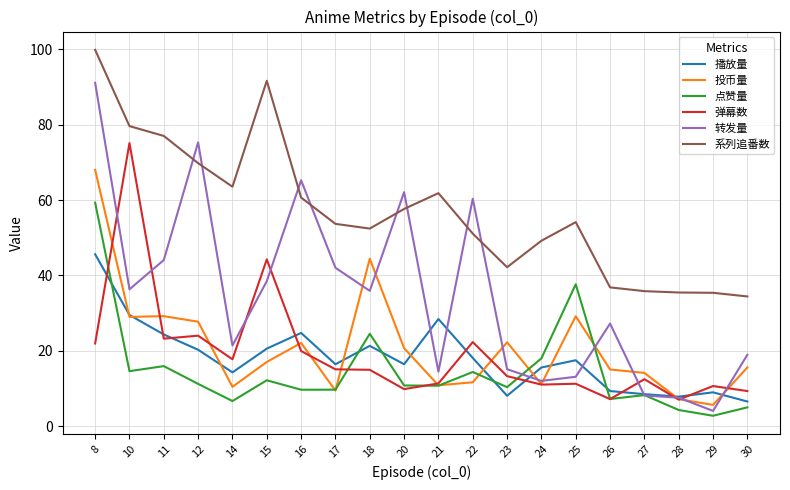

Is the value of 转发量 at 15 greater than the value of 投币量 at 23?

Yes